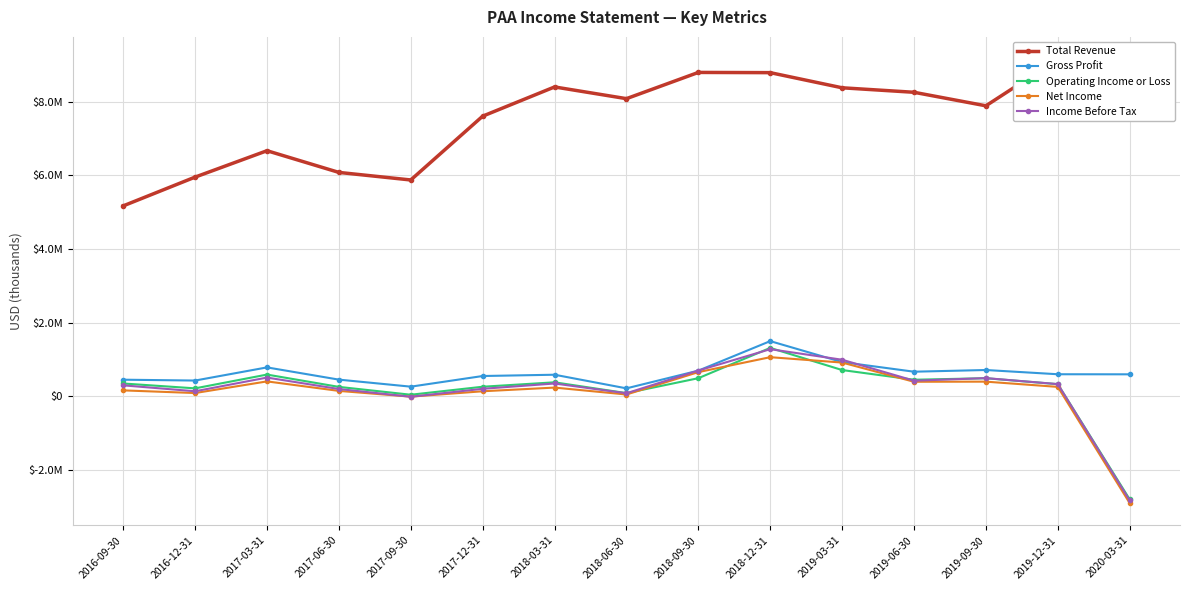

At how many categories does at least one series exceed 5825142?

14